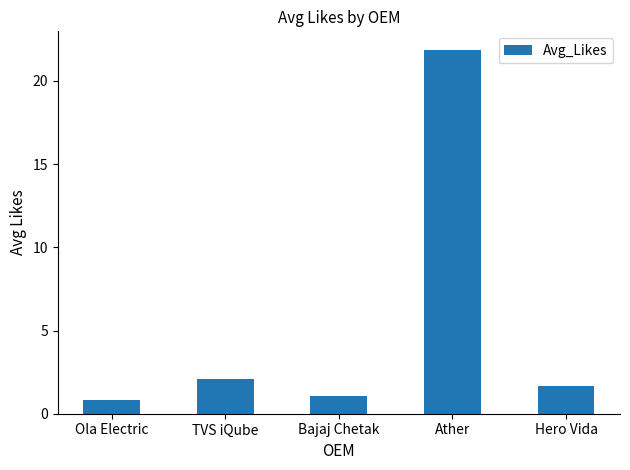

Reading left to right, transcribe all the data shown in this chart.

Ola Electric=0.8	TVS iQube=2.1	Bajaj Chetak=1.1	Ather=21.9	Hero Vida=1.7